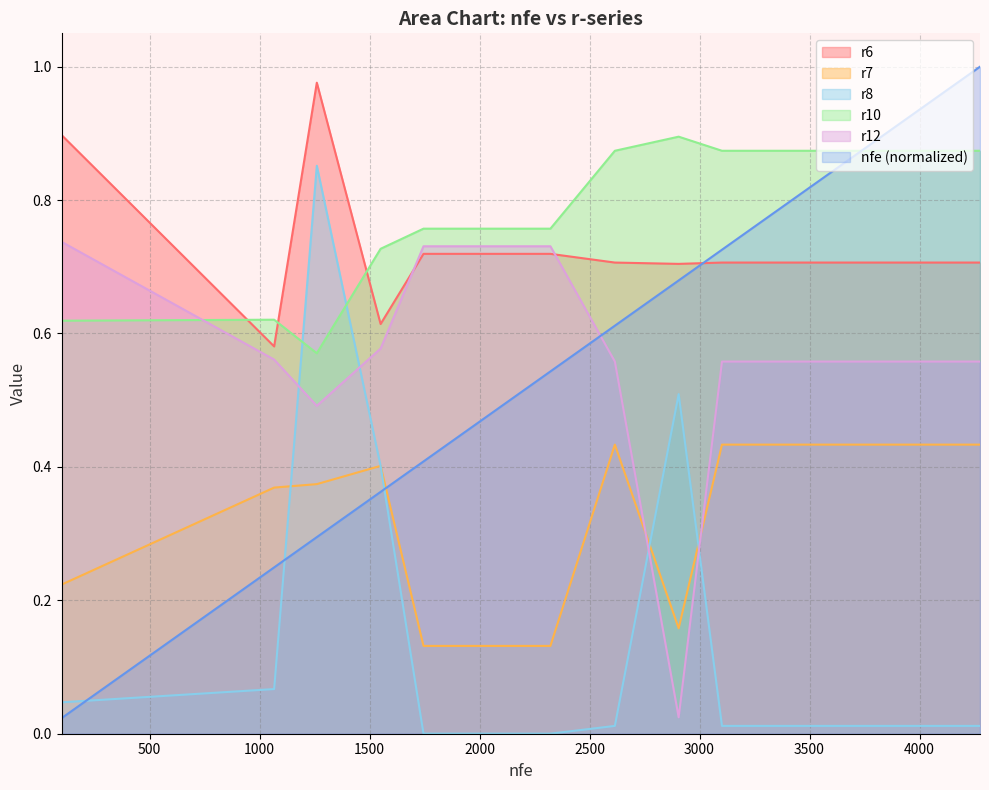

True or false: r7 and r10 cross at least once.

False